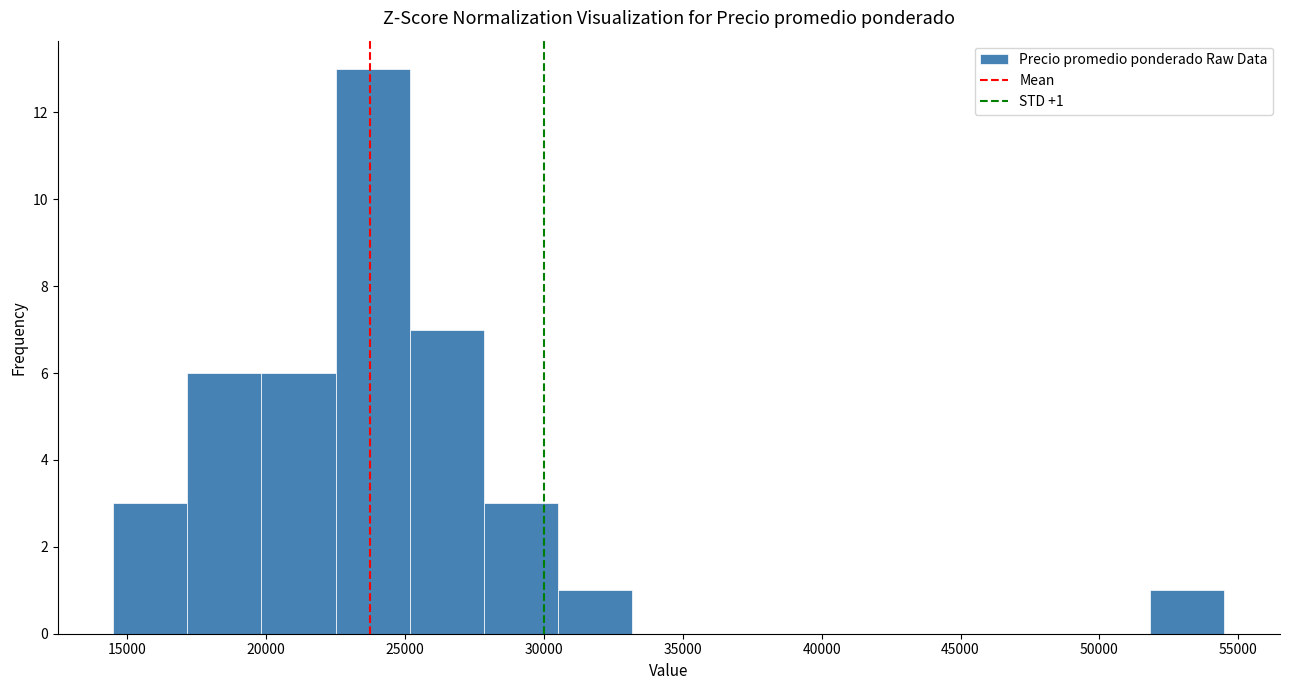

Which range on the x-axis has the tallest bar?

22500 to 25000